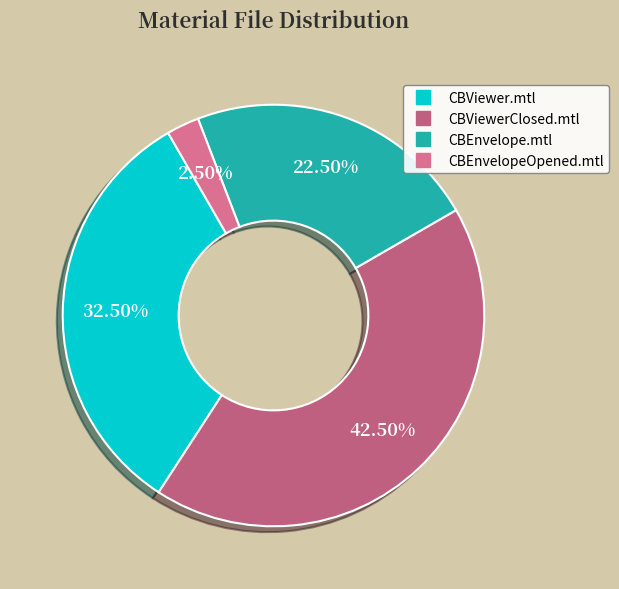

What percentage is the CBViewerClosed.mtl slice, to the nearest percent?

42%